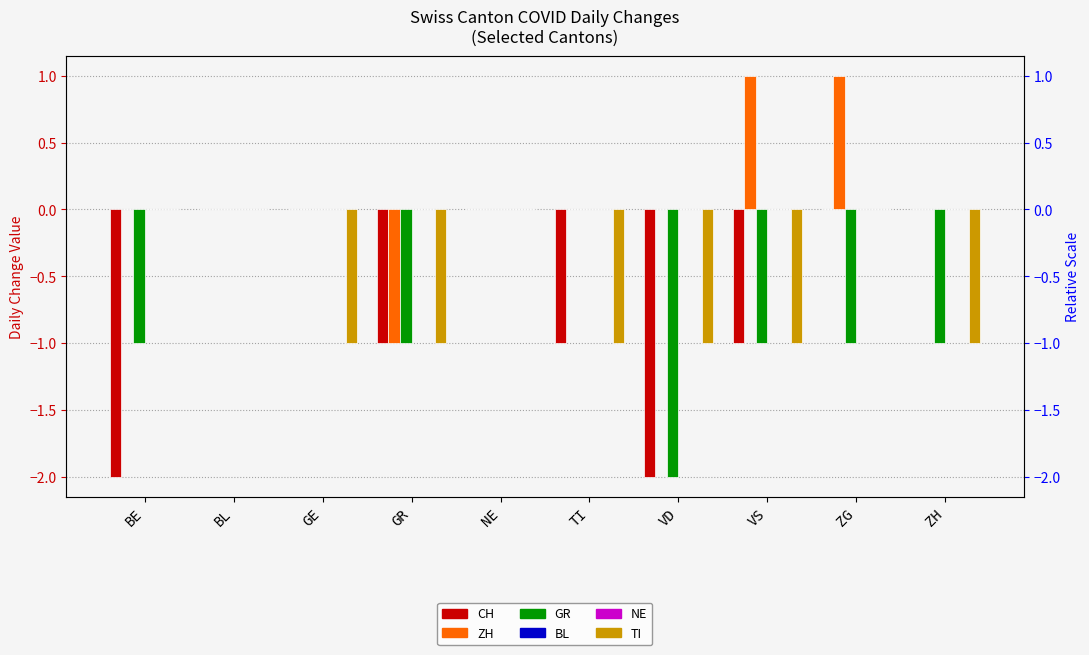

What value does the CH series have at VD?

-2